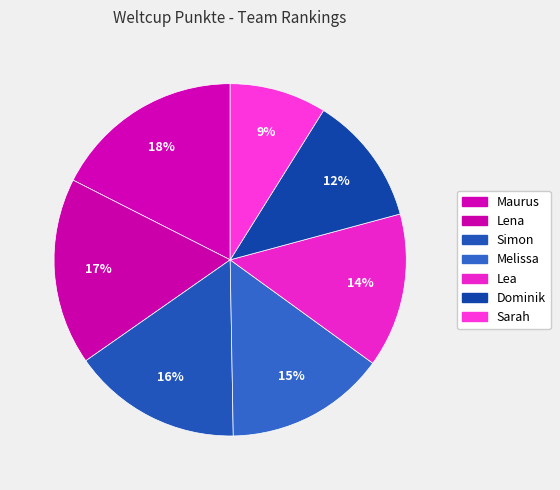

What percentage do Melissa and Maurus together represent?

32.3%